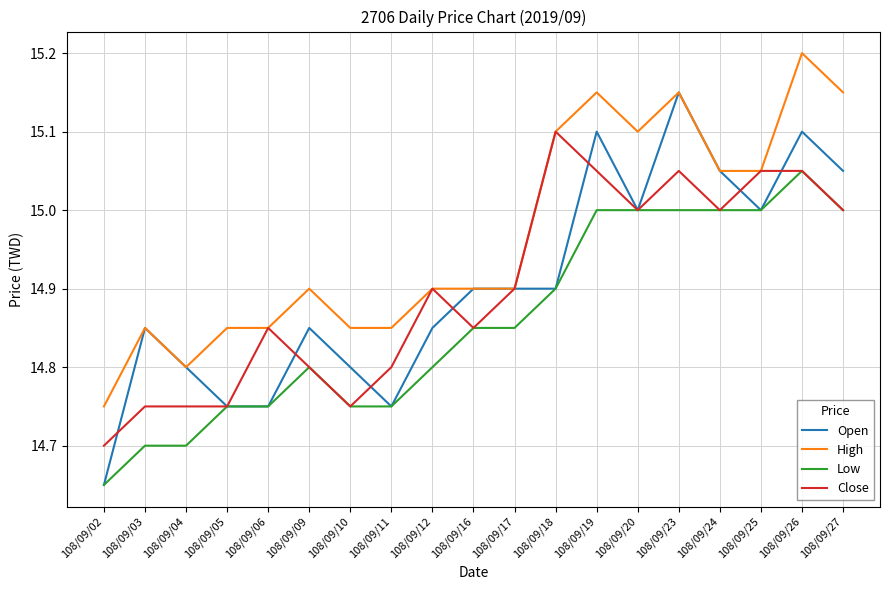

The High series shows 24.6 at 108/09/16. True or false?

False